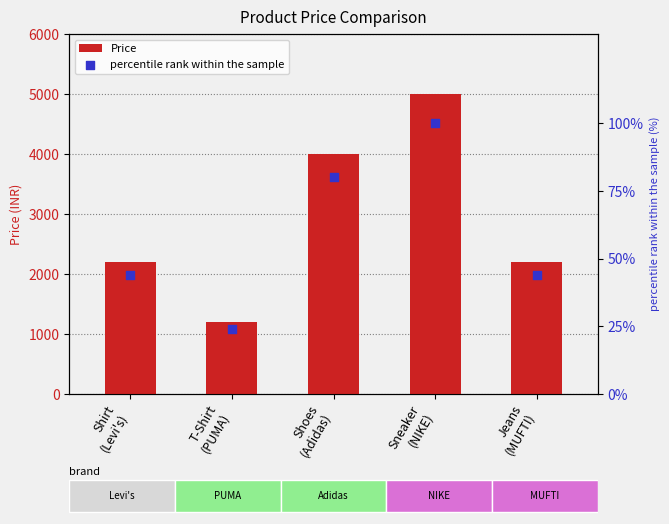

Which series has the largest total across all categories?

Price